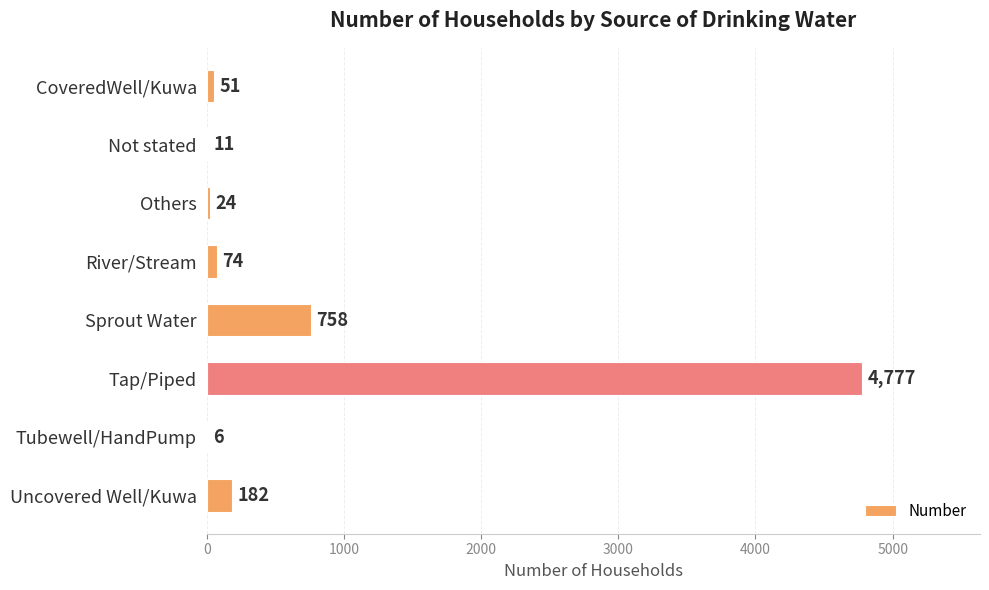

How many distinct data groups are displayed?

1